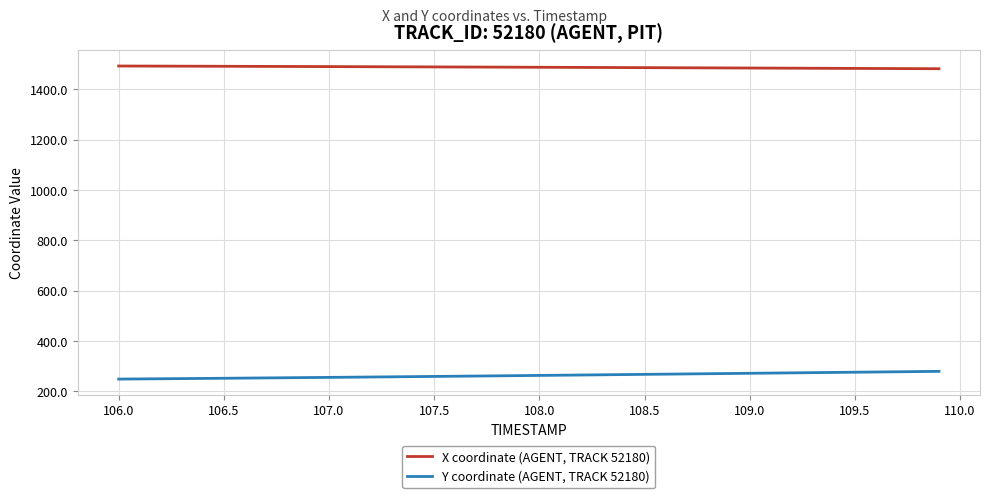

List the series in order of their peak value, lowest first.

Y coordinate (AGENT, TRACK 52180), X coordinate (AGENT, TRACK 52180)